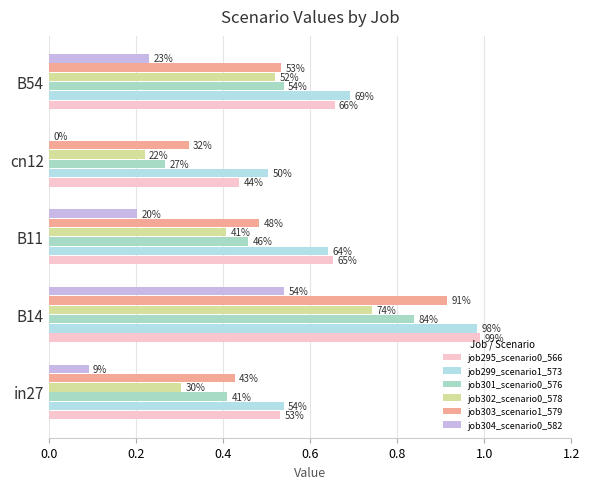

What is the sum of all job295_scenario0_566 values?

3.3